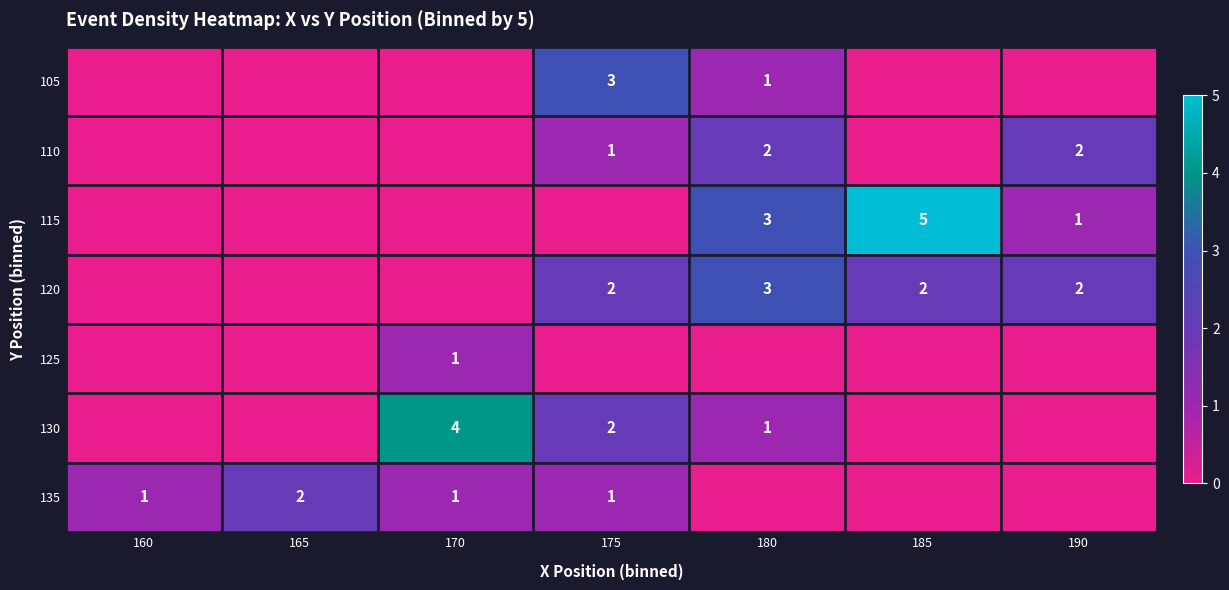

What is the difference between the maximum and minimum values in the row_2 series?

5